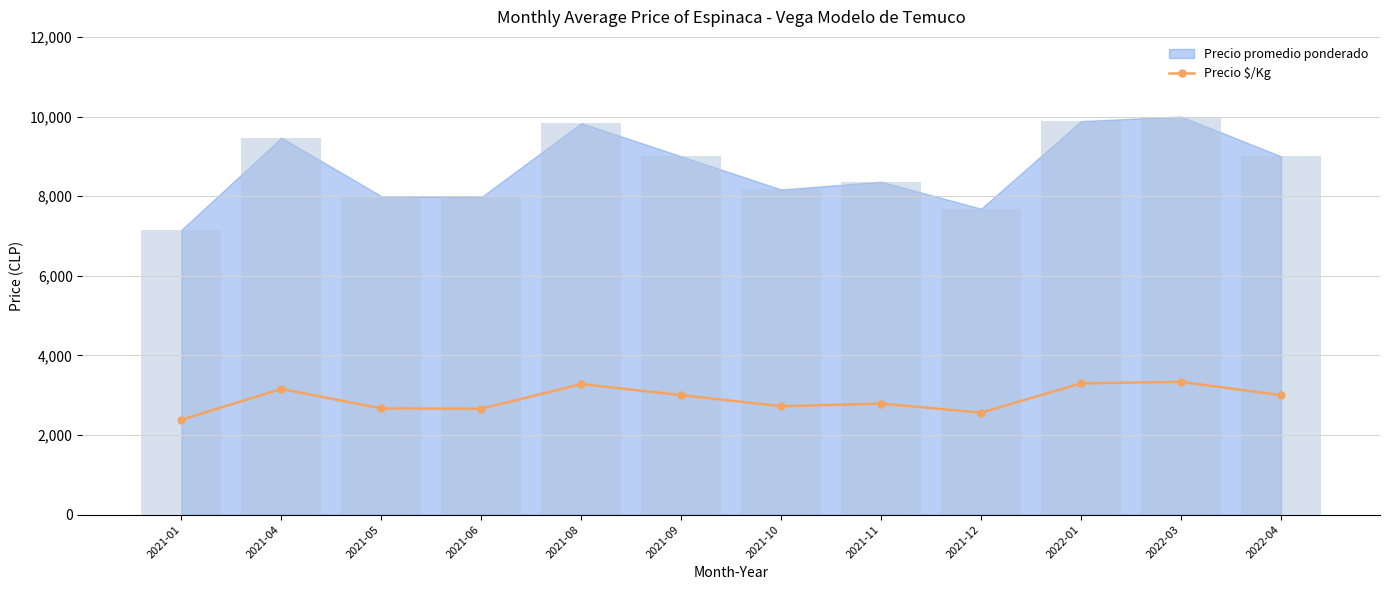

Reading left to right, extract all data points from this chart.

2021-01=2384	2021-04=3156	2021-05=2667	2021-06=2658	2021-08=3278	2021-09=3000	2021-10=2722	2021-11=2787	2021-12=2561	2022-01=3296	2022-03=3333	2022-04=3000